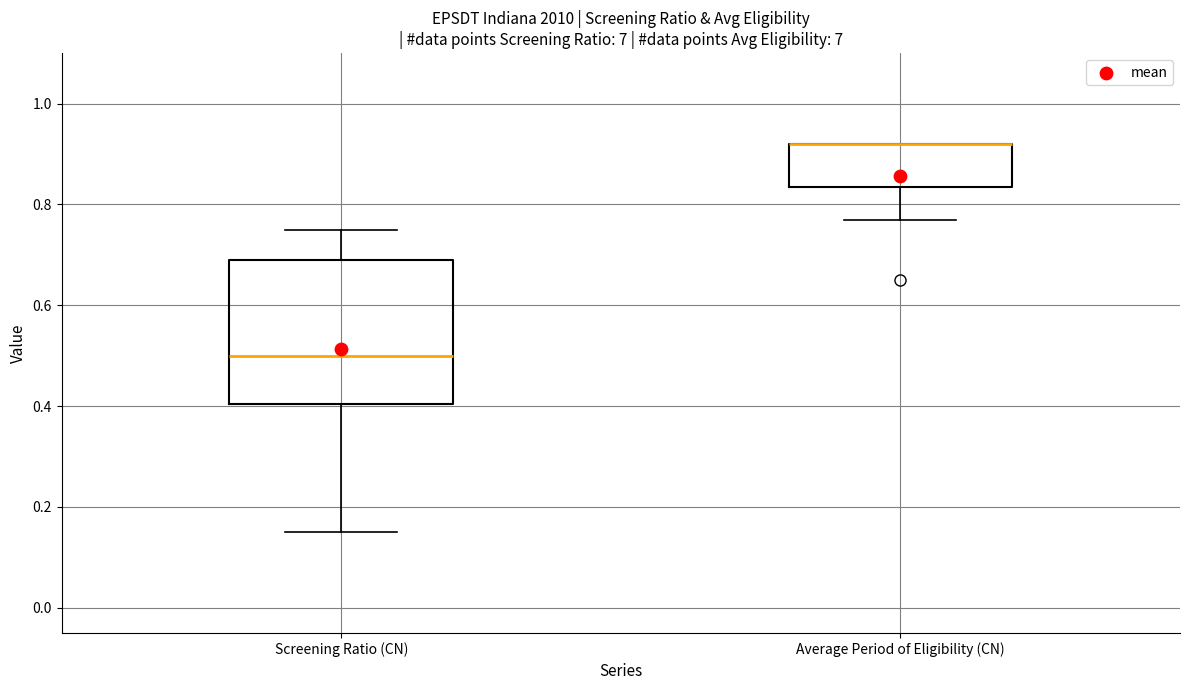

Reading left to right, read every box against the y-axis: the position of its median line, the range the box covers, and the ends of its whiskers. The values are not printed on the chart, so give them approximately, as read against the axis.

Screening Ratio (CN): median 0.50, box 0.40 to 0.70, whiskers 0.16 to 0.76
Average Period of Eligibility (CN): median 0.92 (drawn on the box's upper edge), box 0.84 to 0.92, whiskers 0.78 to 0.92